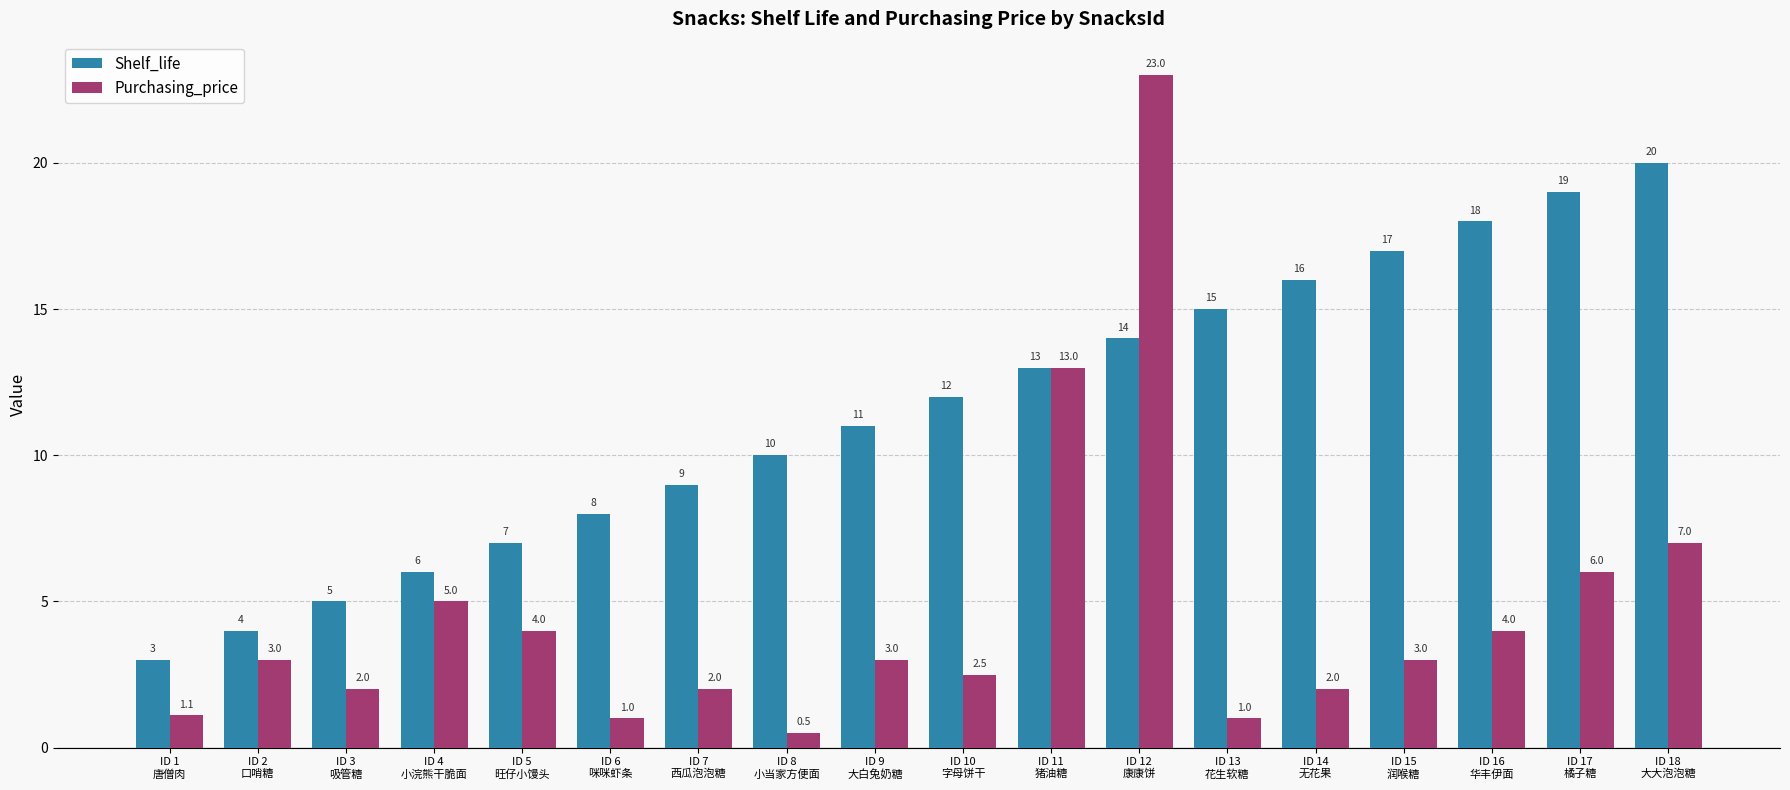

What is the value of the Purchasing_price bar at the 12th from the left?

23.0